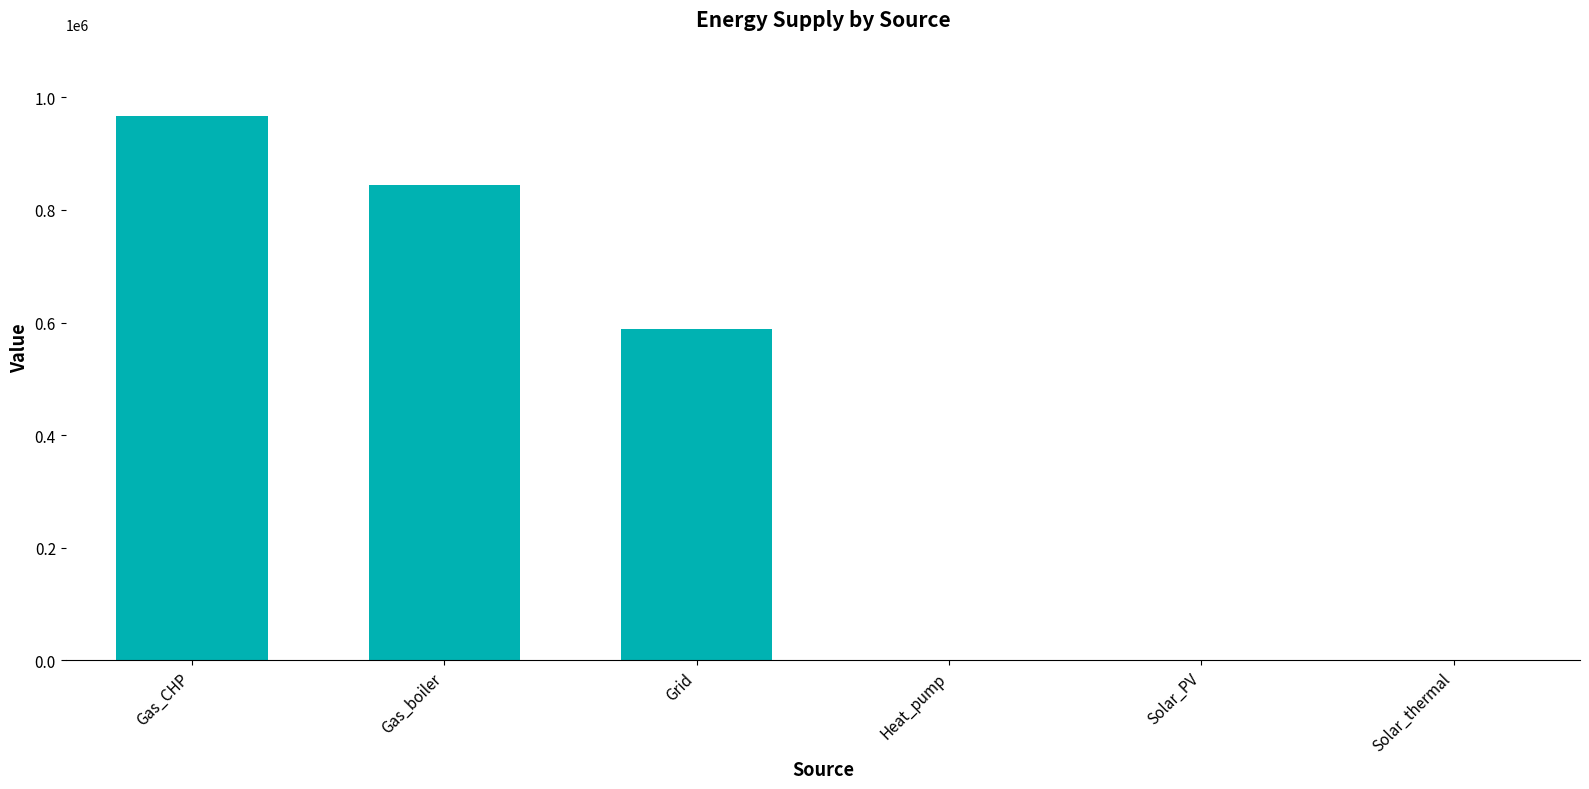

What is the difference between the values at Heat_pump and Gas_boiler?

843402.5